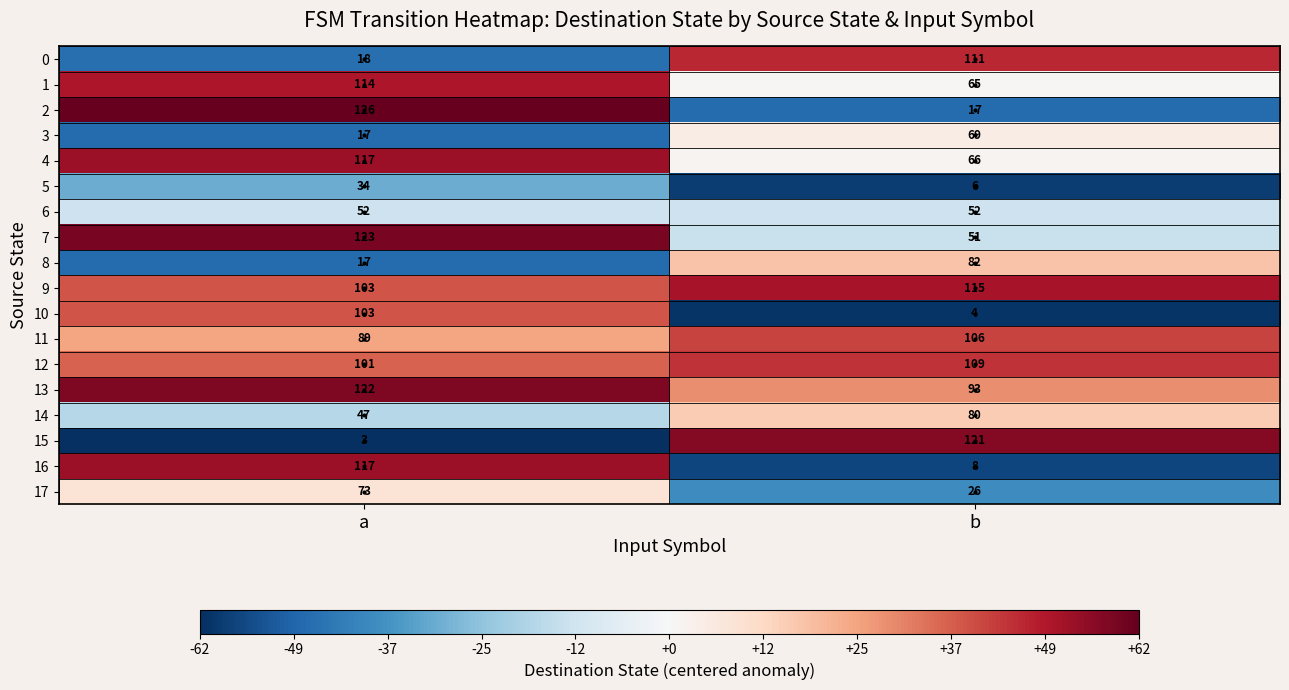

What value does the 4 series have at b?

66